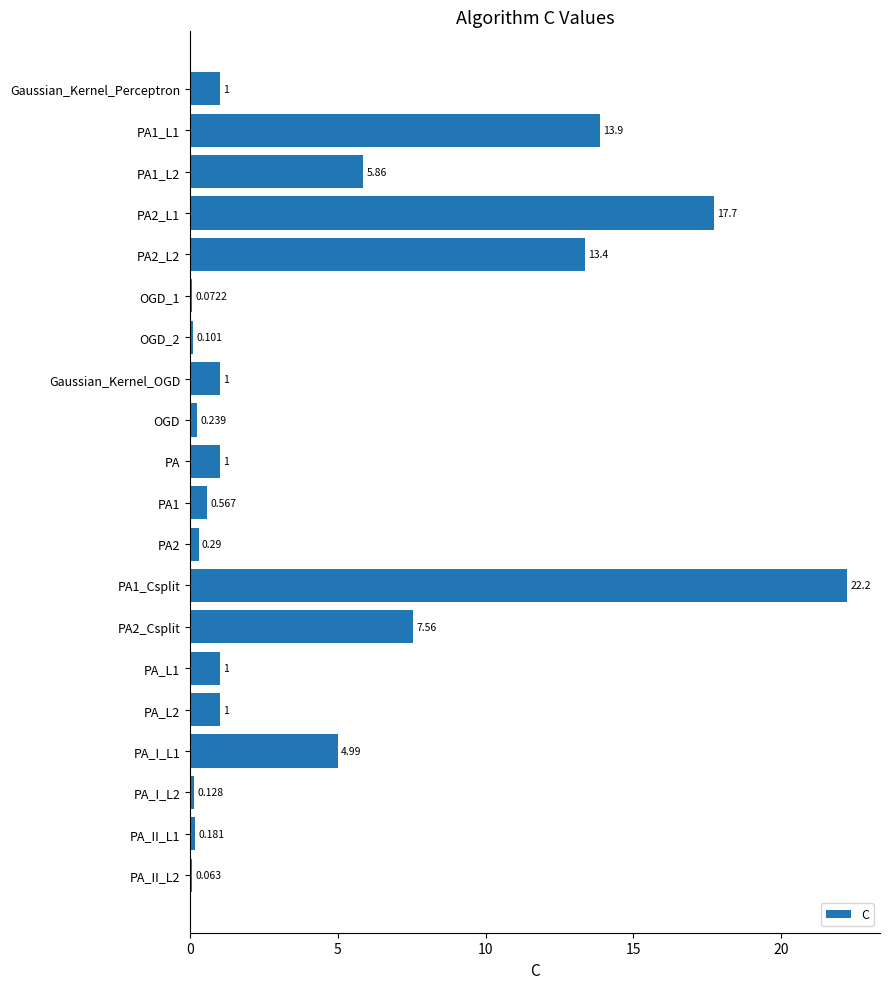

Does the chart contain stacked bars?

No